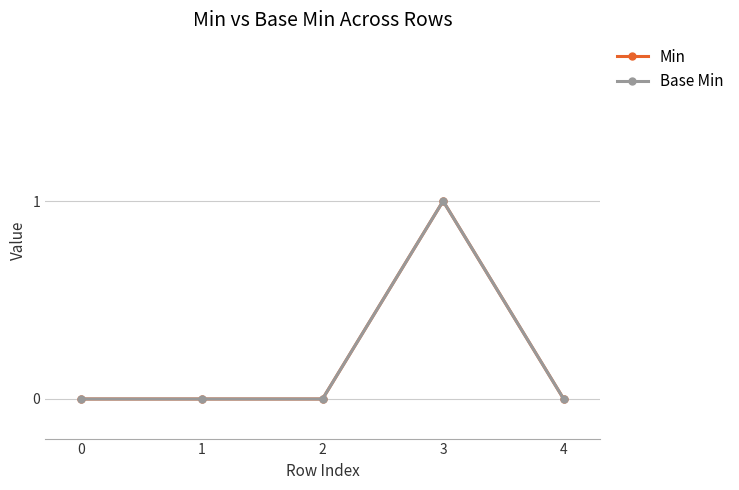

Is this an area chart (filled region under the line)?

No